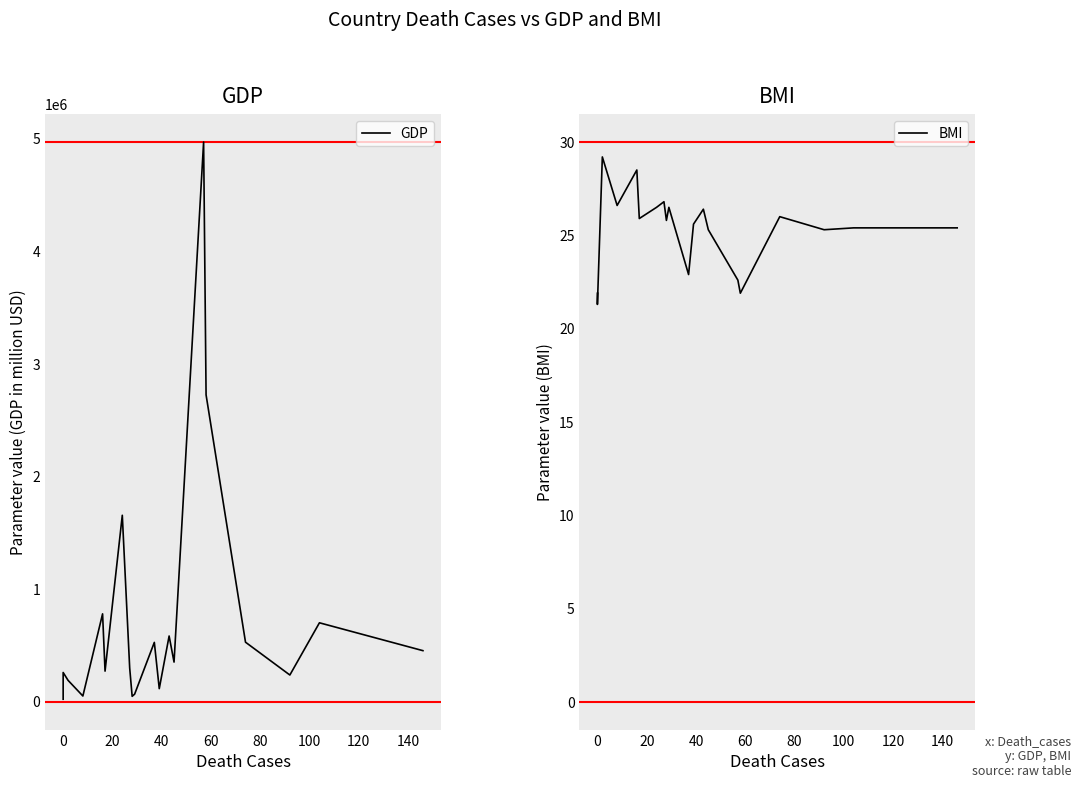

True or false: GDP and BMI cross at least once.

False